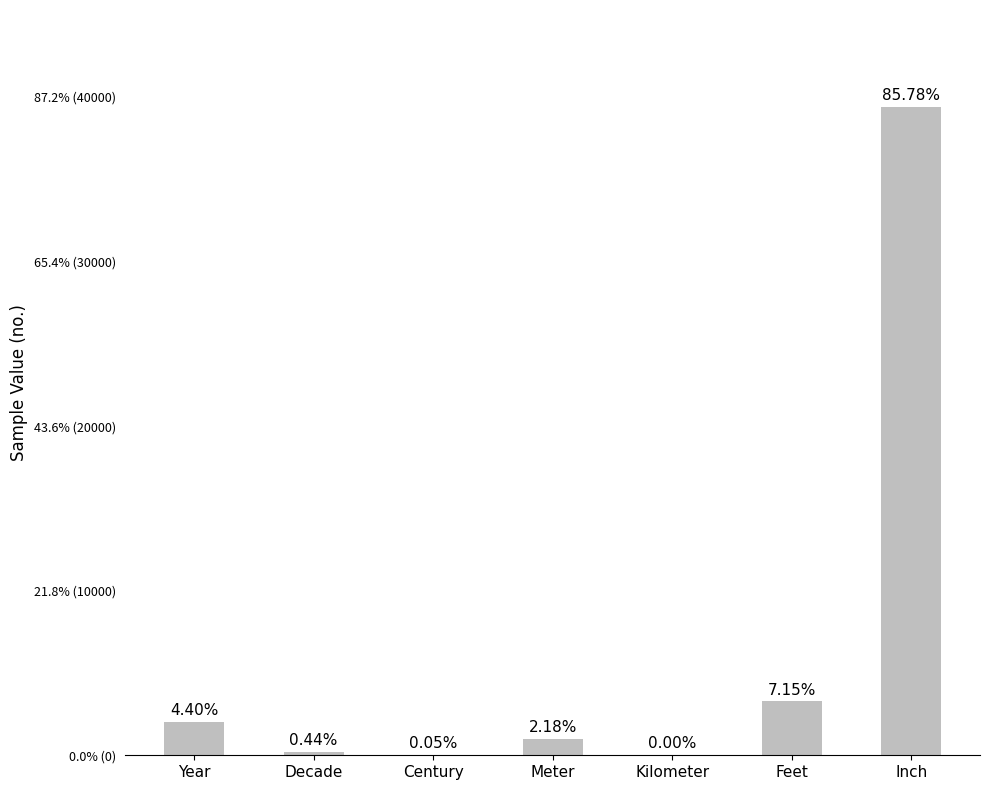

How many bars are there in total?

7